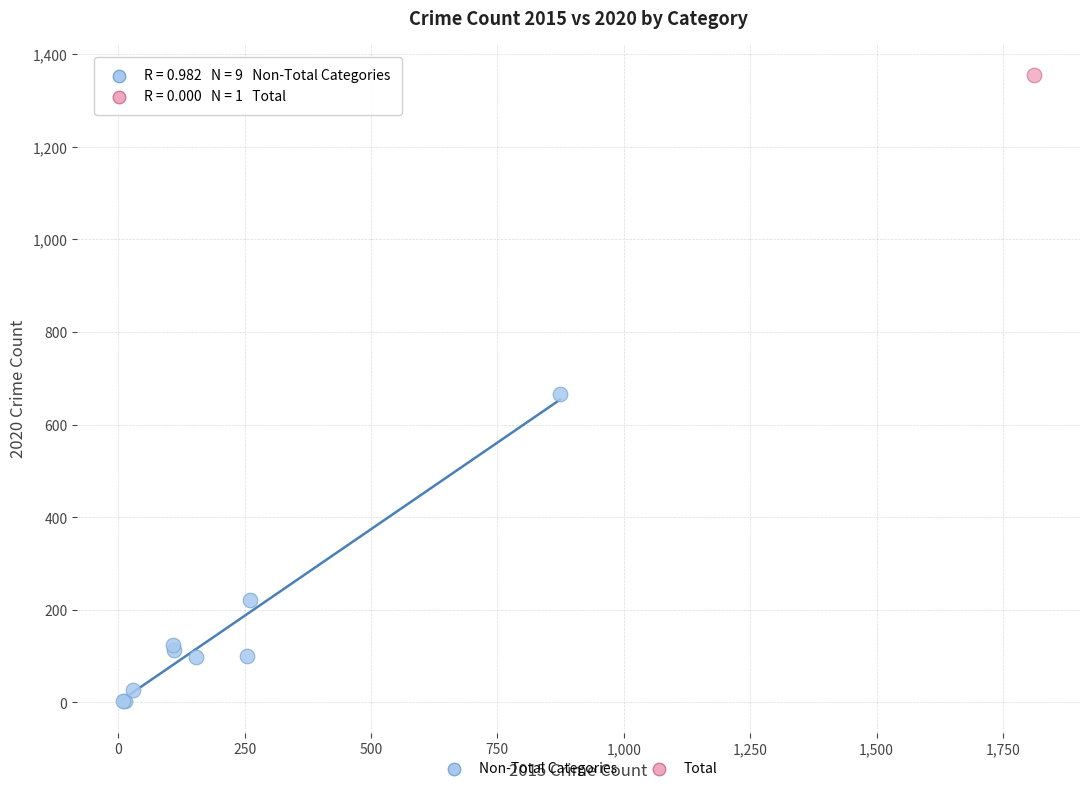

What are all the series names shown in the legend?

Non-Total Categories, Total